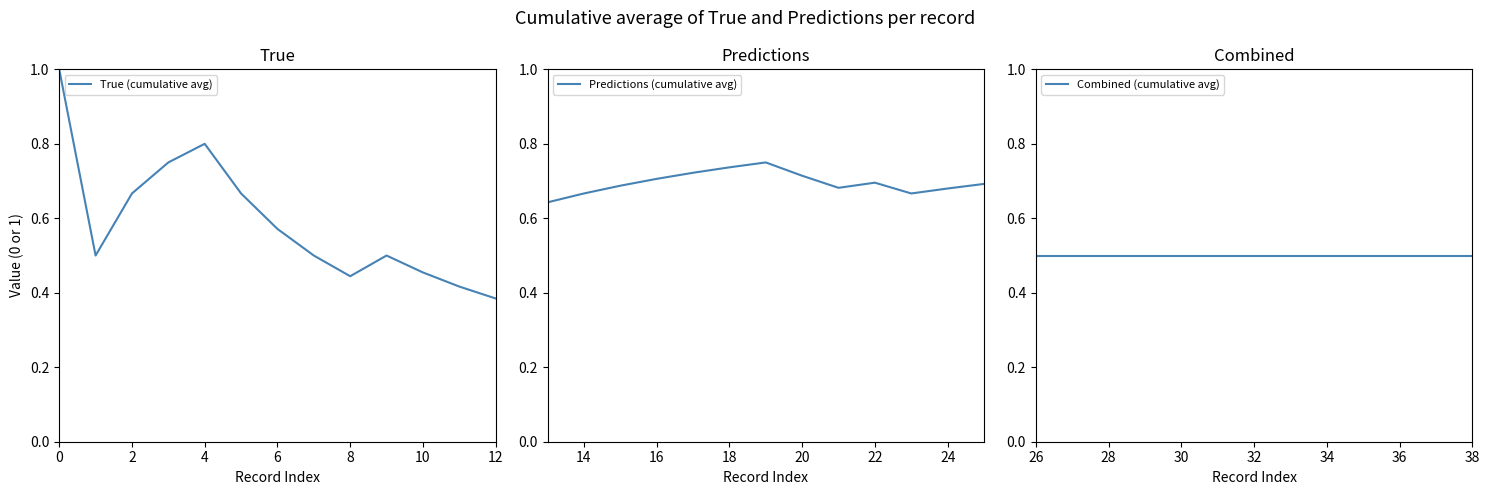

The value of Predictions (cumulative avg) at 16 is 0.7. True or false?

True